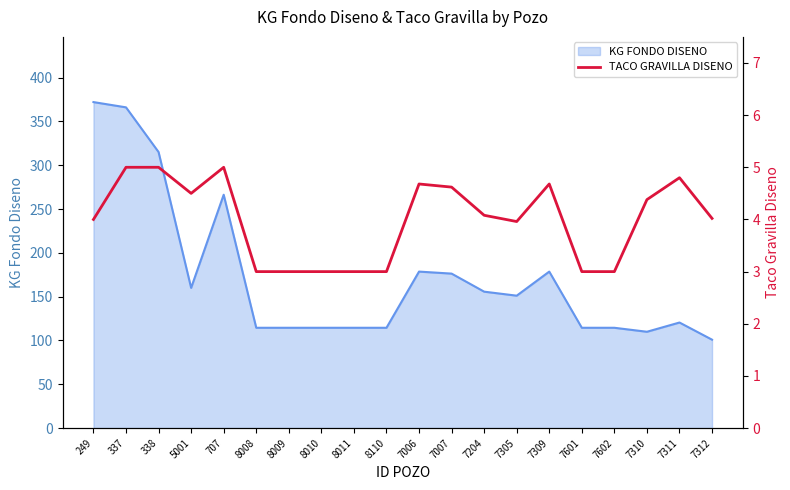

Is it true that KG FONDO DISENO equals 114.5 at 7602?

True